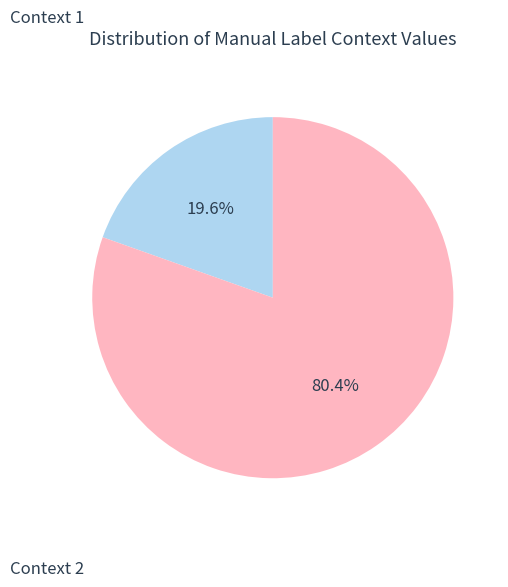

Rank the categories by value from lowest to highest.

Context 1, Context 2